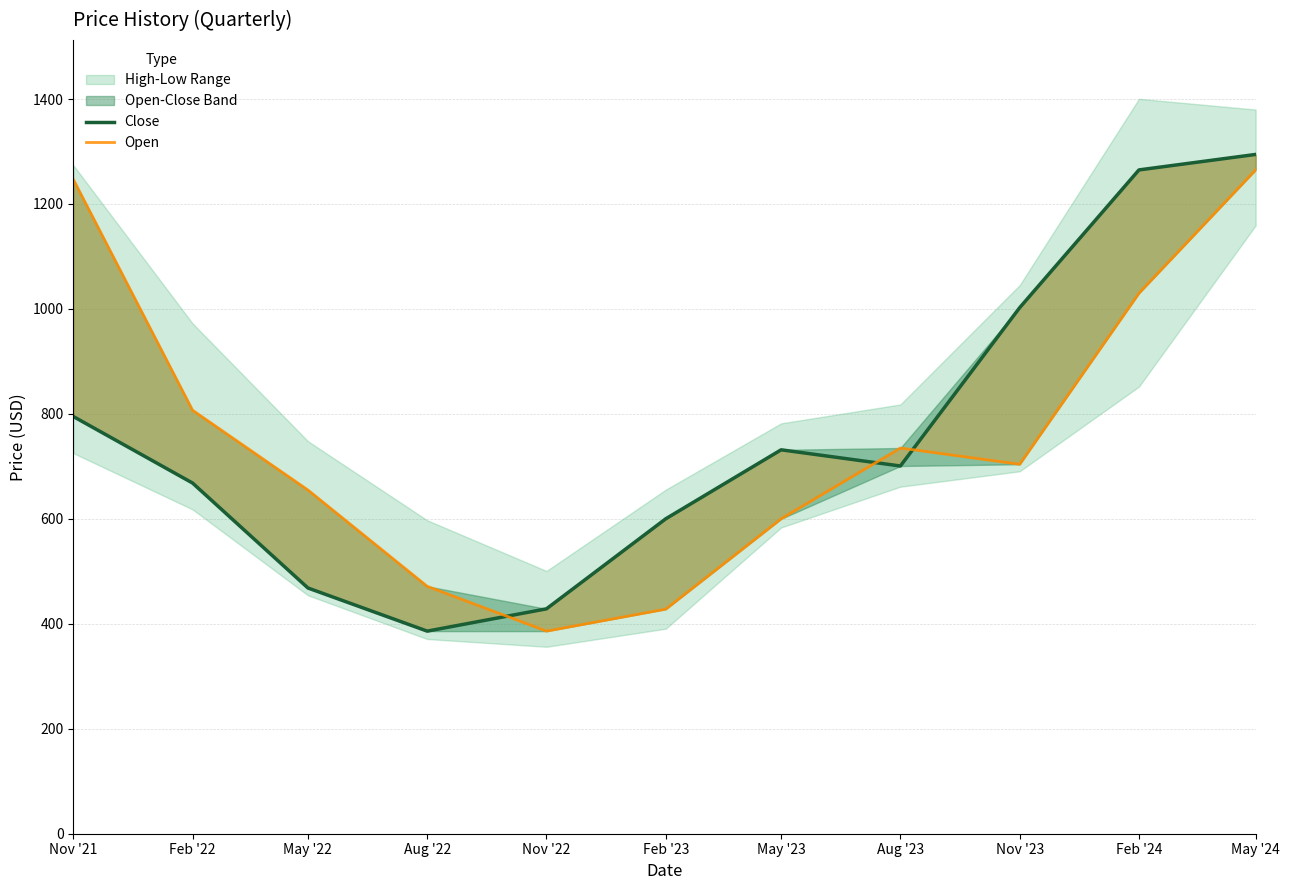

The value of Close at Aug '23 is 700.7. True or false?

True